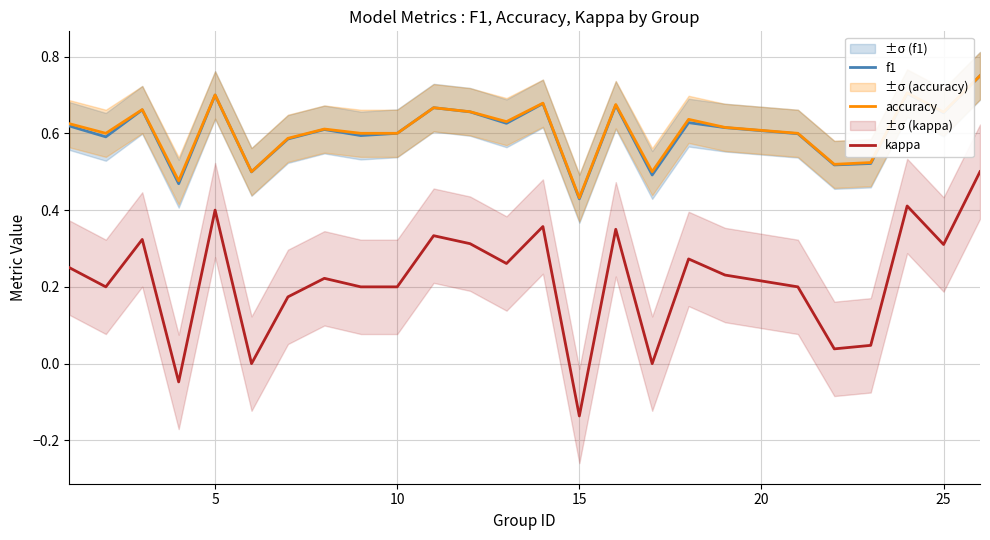

The accuracy series shows 1.0 at 25. True or false?

False